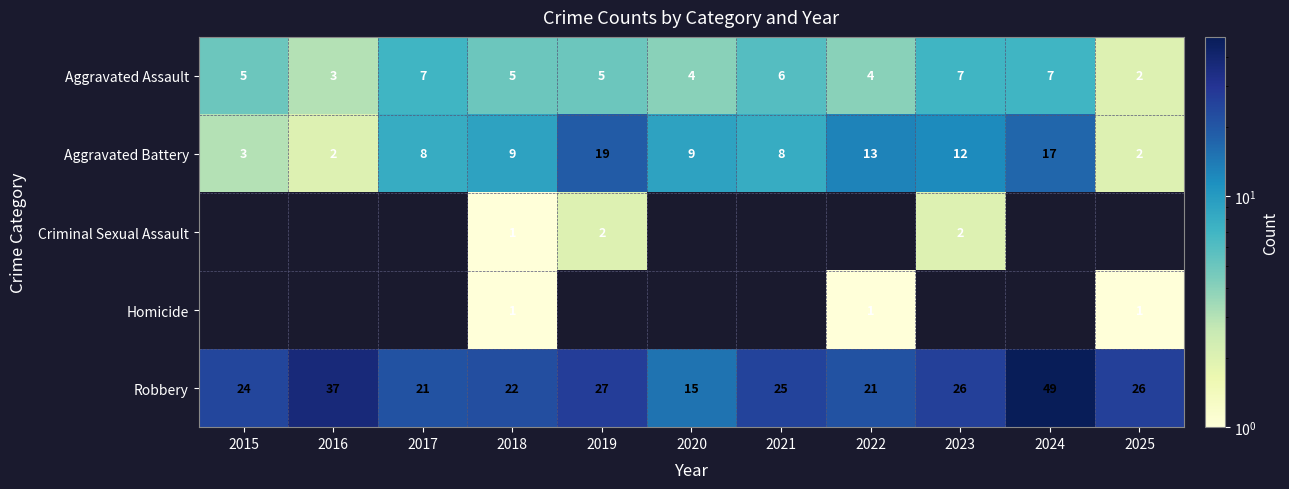

How many series are shown in this chart?

5